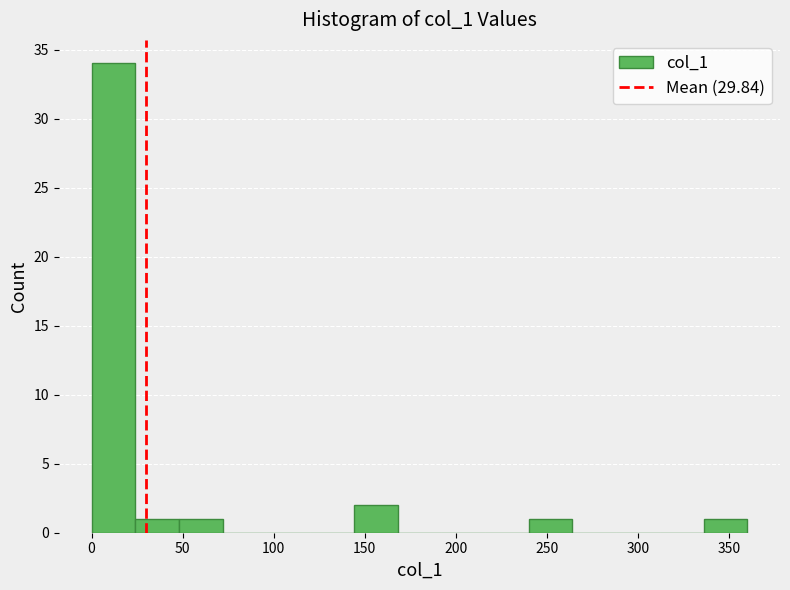

How tall is the bar that spans 25 to 50 on the x-axis? Neither the bar edges nor the heights are printed on the chart, so give them approximately, as read against the axes.

1